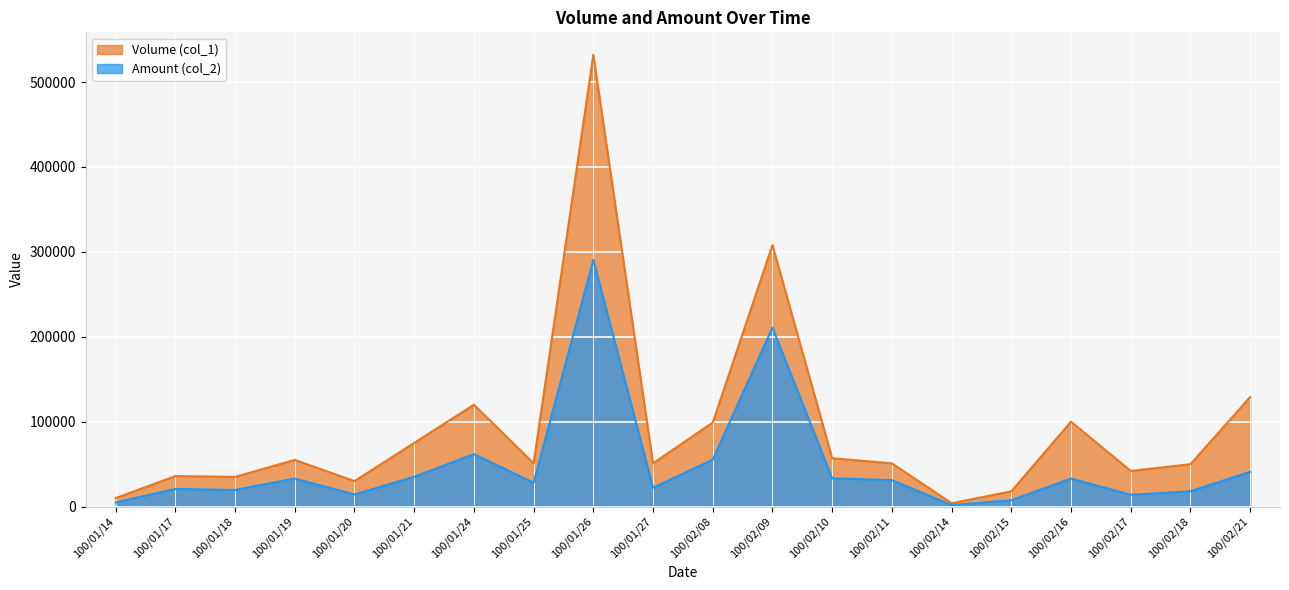

True or false: Volume (col_1) has more than 2 points higher than both neighbors.

True